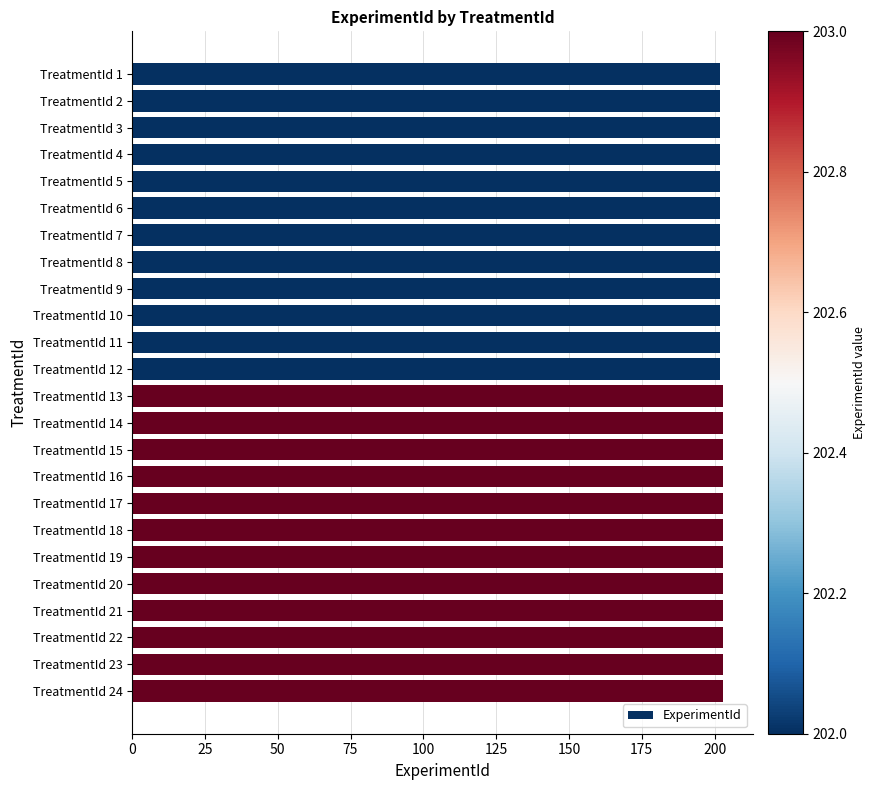

True or false: the data shows 203 at TreatmentId 23.

True